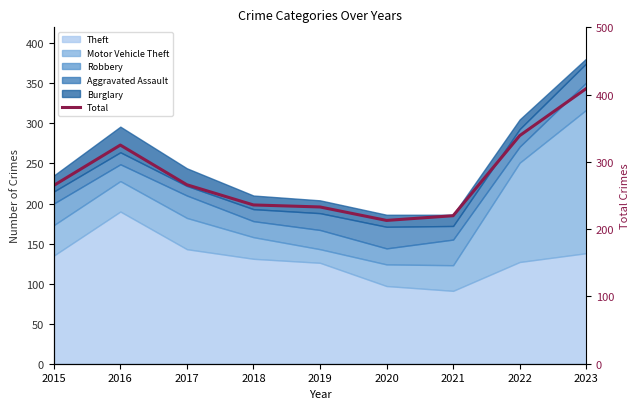

Does the chart display data point markers on the line(s)?

No